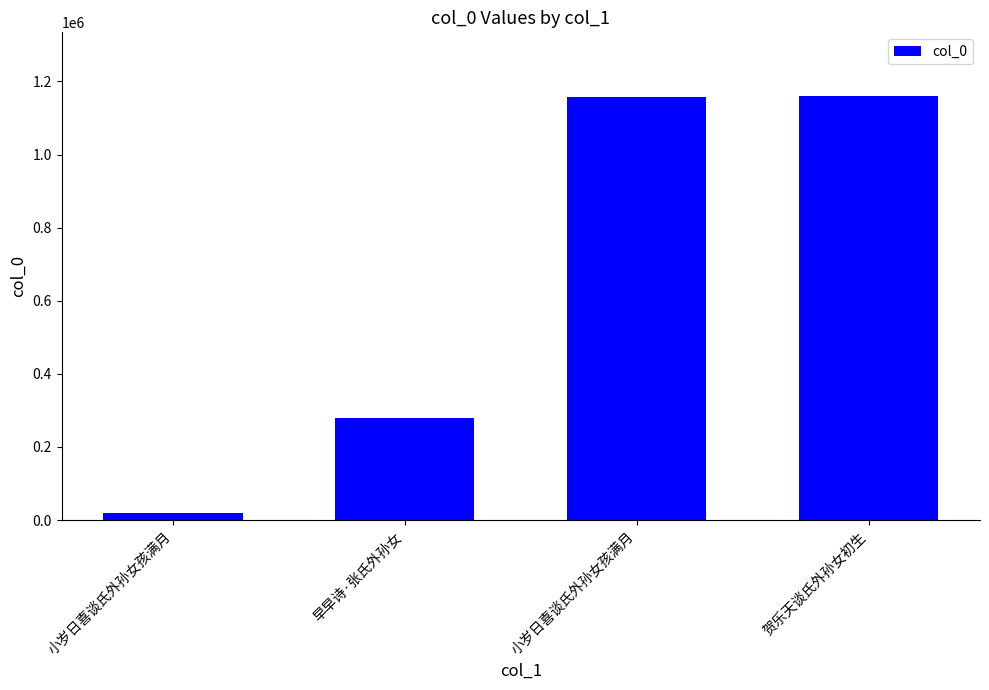

What is the label of the 1st bar from the right?

贺乐天谈氏外孙女初生